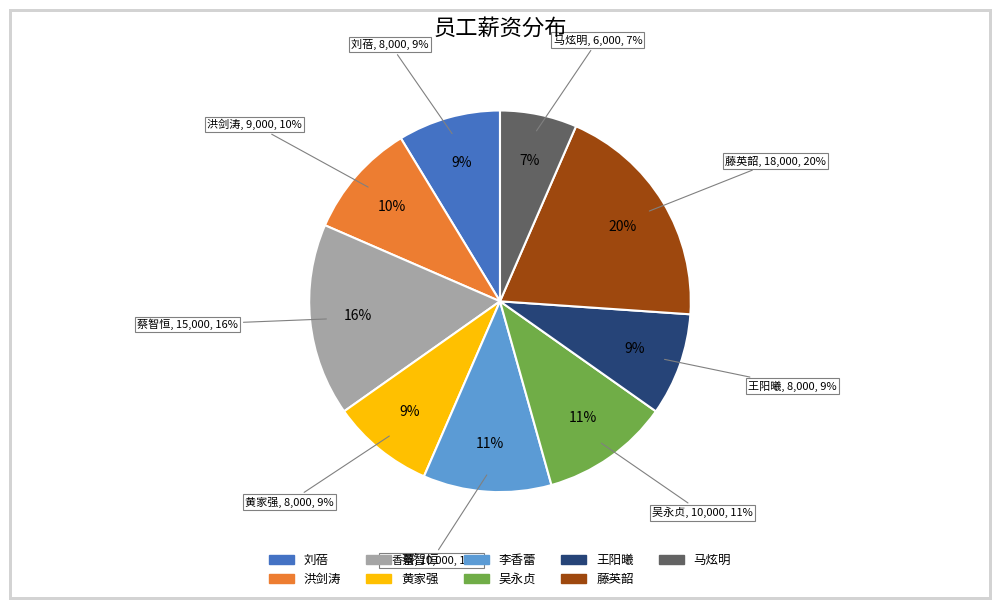

Which category has the smallest portion of the pie?

马炫明